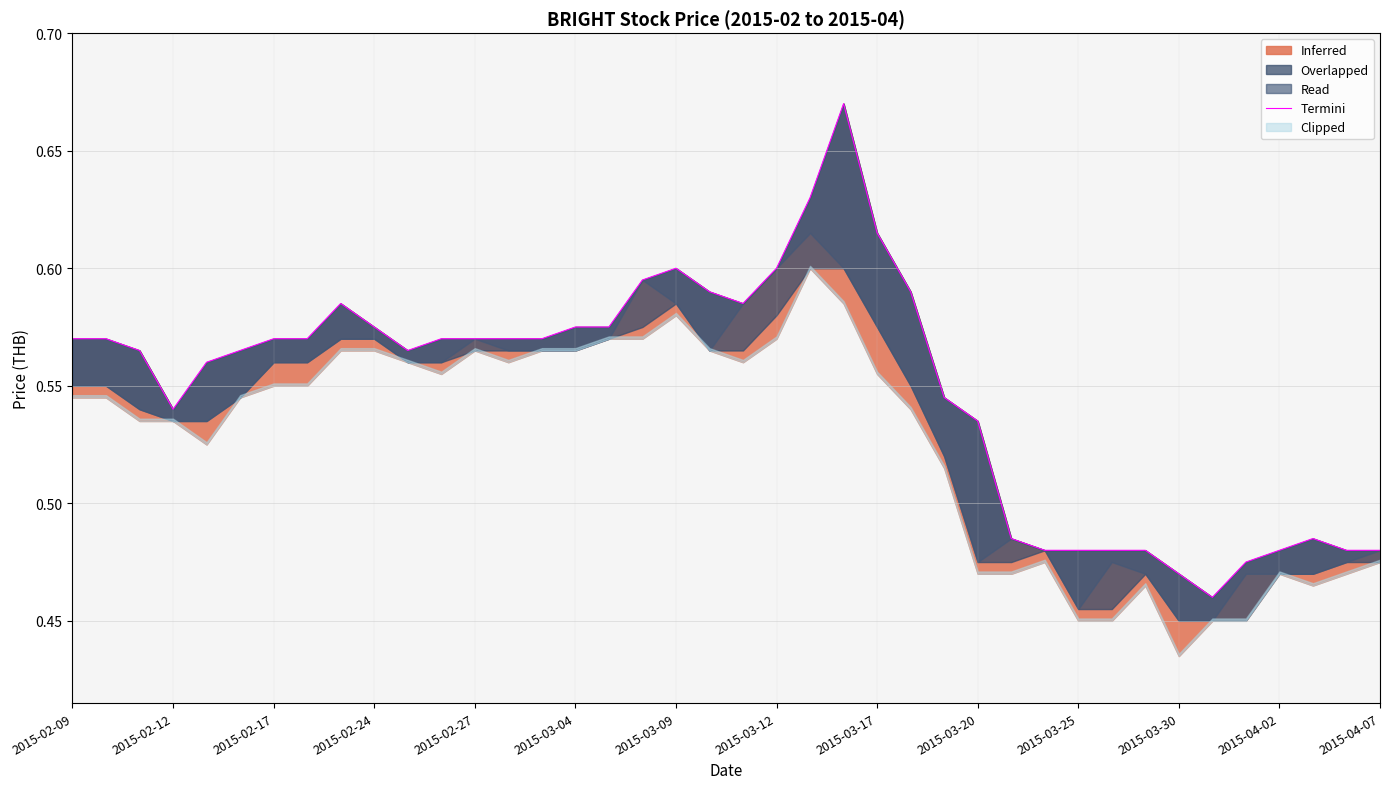

Reading right to left, list all the values displayed in this chart.

0.5	0.5	0.5	0.5	0.5	0.5	0.5	0.5	0.5	0.5	0.5	0.5	0.5	0.5	0.6	0.6	0.7	0.6	0.6	0.6	0.6	0.6	0.6	0.6	0.6	0.6	0.6	0.6	0.6	0.6	0.6	0.6	0.6	0.6	0.6	0.6	0.5	0.6	0.6	0.6